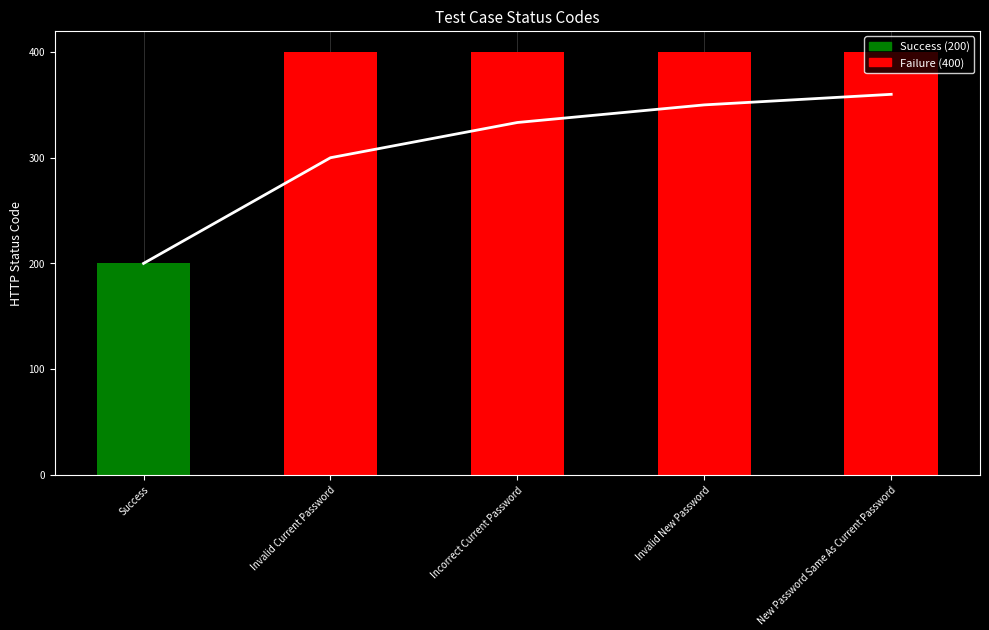

Rank the categories by value from highest to lowest.

Invalid Current Password, Incorrect Current Password, Invalid New Password, New Password Same As Current Password, Success